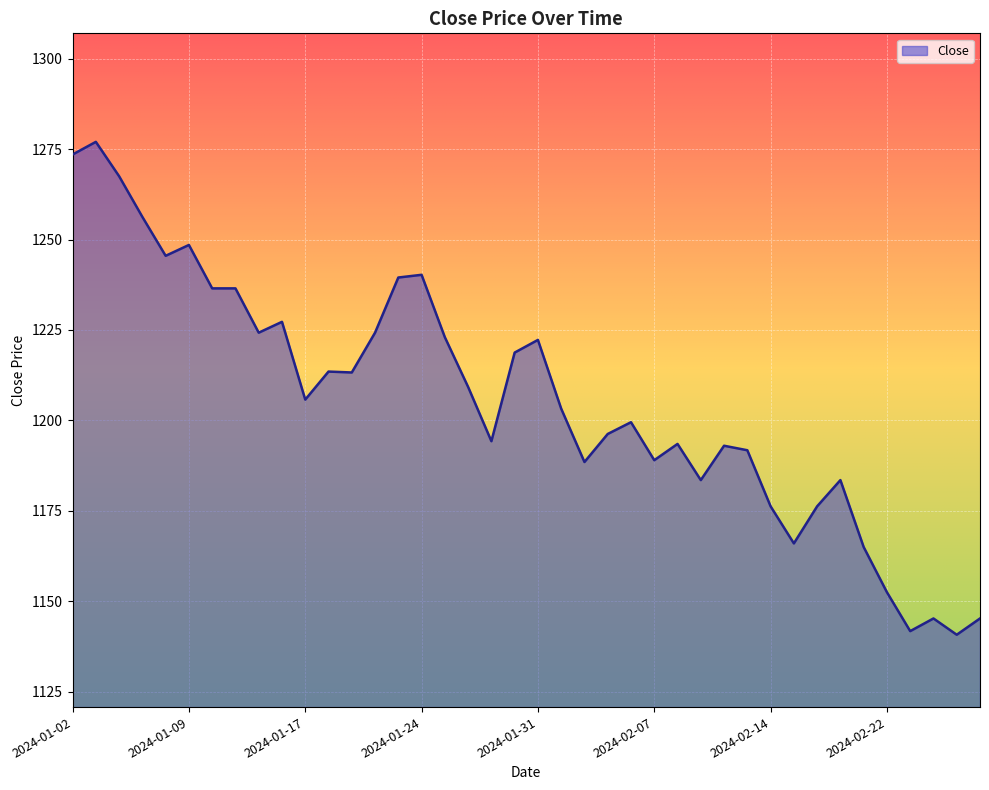

Does the chart display data point markers on the line(s)?

No